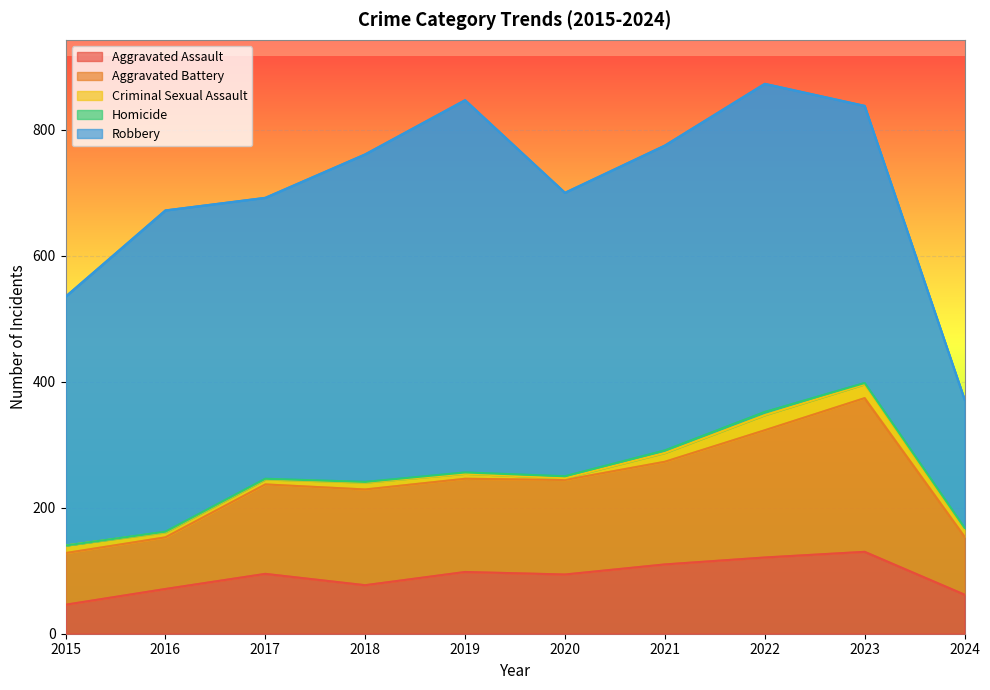

What is the maximum value shown in the chart?

591